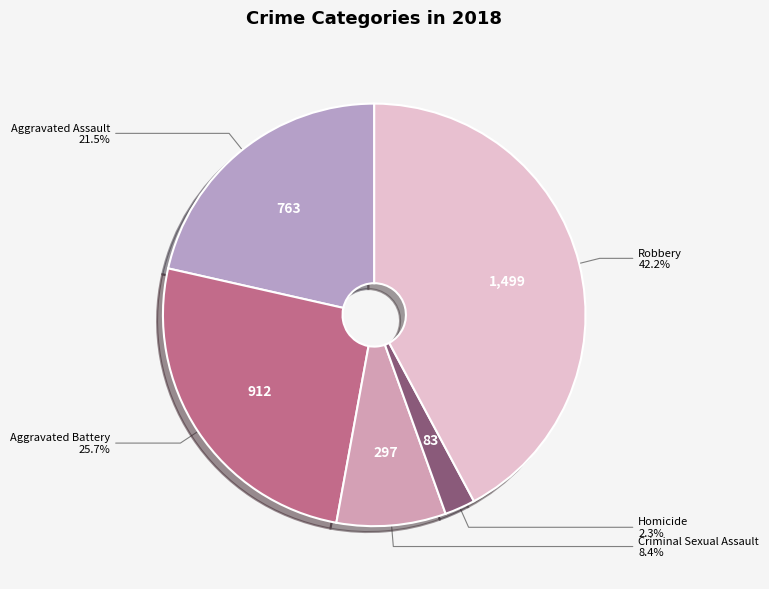

Count the number of slices in the pie.

5